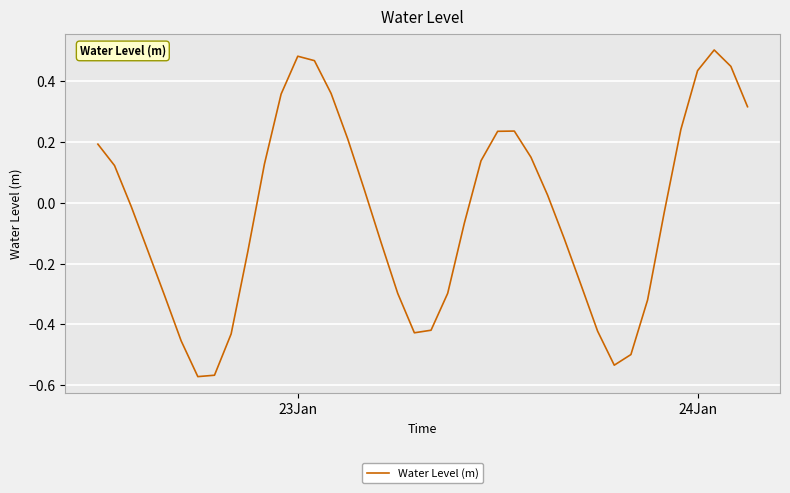

What is the difference between the maximum and minimum values?

1.1